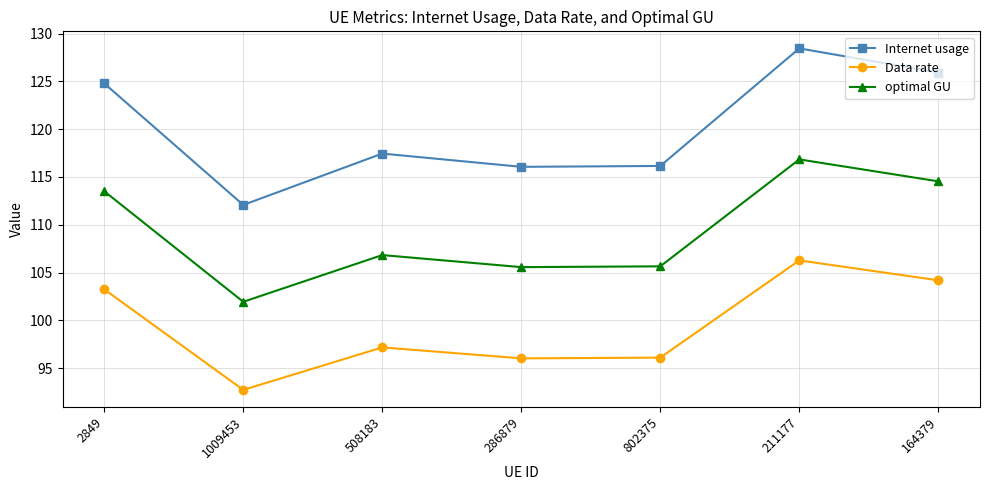

What is the sum of the Data rate values at 1009453 and 164379?

196.9